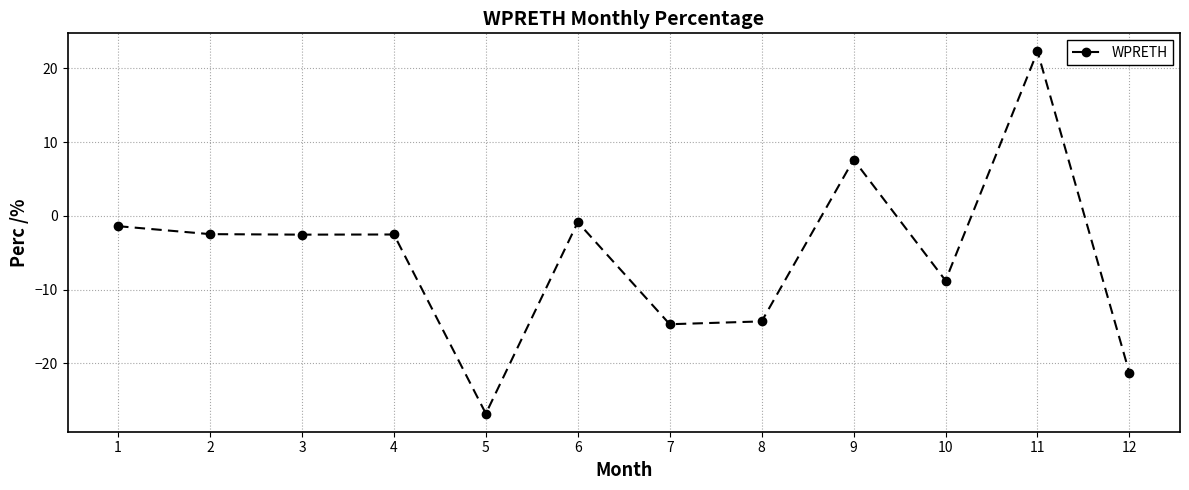

How many interior local peaks (higher than both neighbors) does the data have?

4